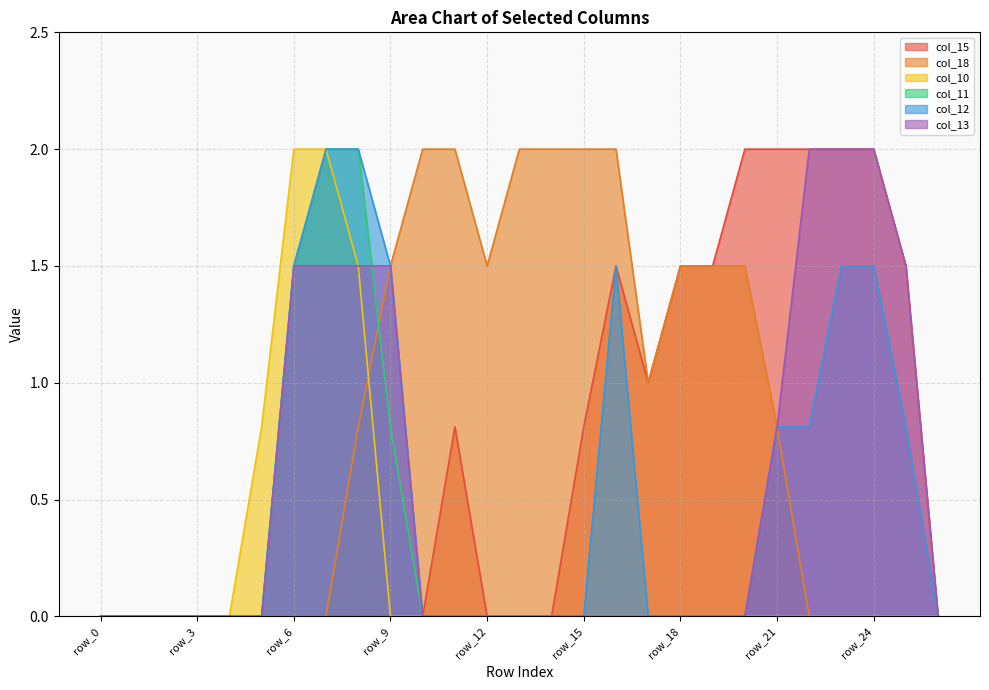

Is the value of col_12 at row_21 greater than the value of col_18 at row_25?

Yes